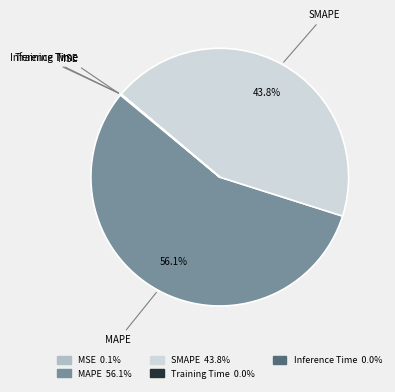

Which slice represents more than half of the pie?

MAPE